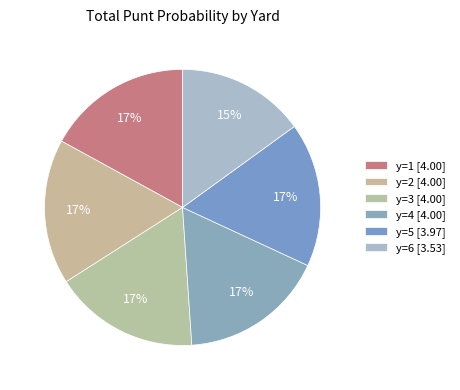

Count the number of slices in the pie.

6